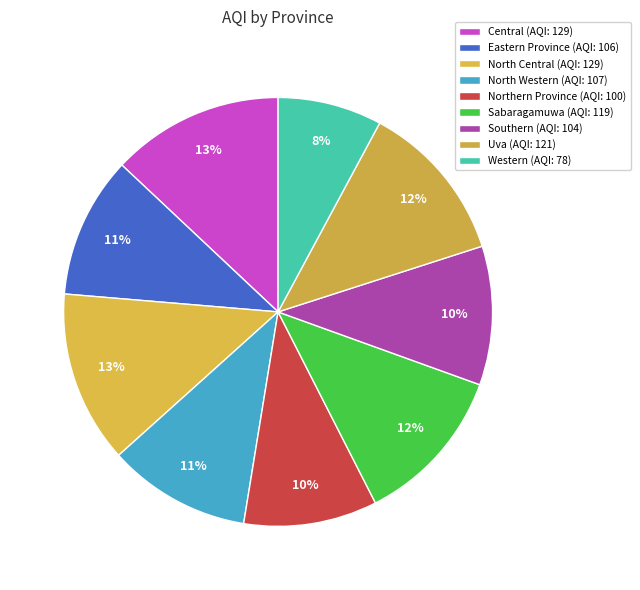

Is there a majority slice in this chart?

No